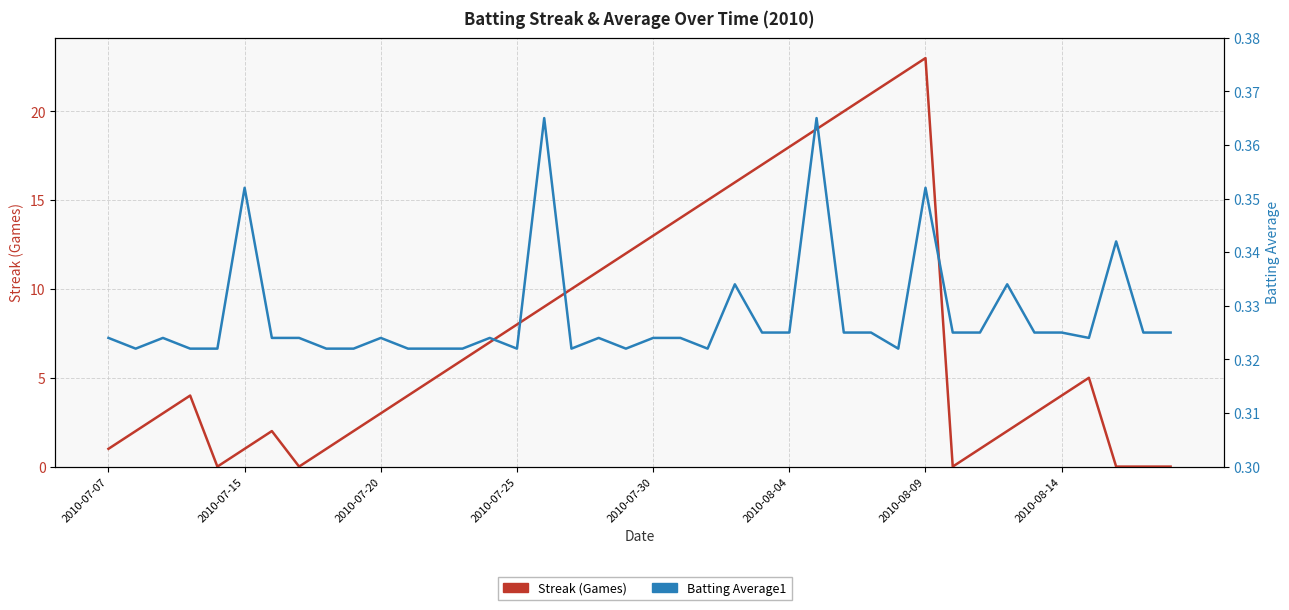

Reading left to right, transcribe all the data shown in this chart.

Streak (Games): 1.0	2.0	3.0	4.0	0.0	1.0	2.0	0.0	1.0	2.0	3.0	4.0	5.0	6.0	7.0	8.0	9.0	10.0	11.0	12.0	13.0	14.0	15.0	16.0	17.0	18.0	19.0	20.0	21.0	22.0	23.0	0.0	1.0	2.0	3.0	4.0	5.0	0.0	0.0	0.0
Batting Average1: 0.3	0.3	0.3	0.3	0.3	0.4	0.3	0.3	0.3	0.3	0.3	0.3	0.3	0.3	0.3	0.3	0.4	0.3	0.3	0.3	0.3	0.3	0.3	0.3	0.3	0.3	0.4	0.3	0.3	0.3	0.4	0.3	0.3	0.3	0.3	0.3	0.3	0.3	0.3	0.3